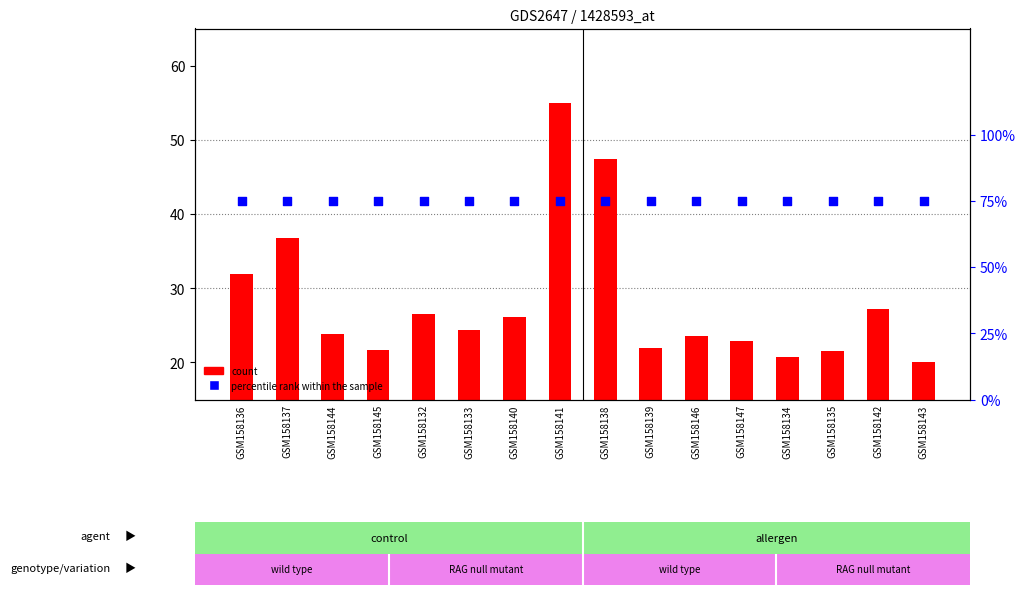

Which series contains the lowest Y value?

count